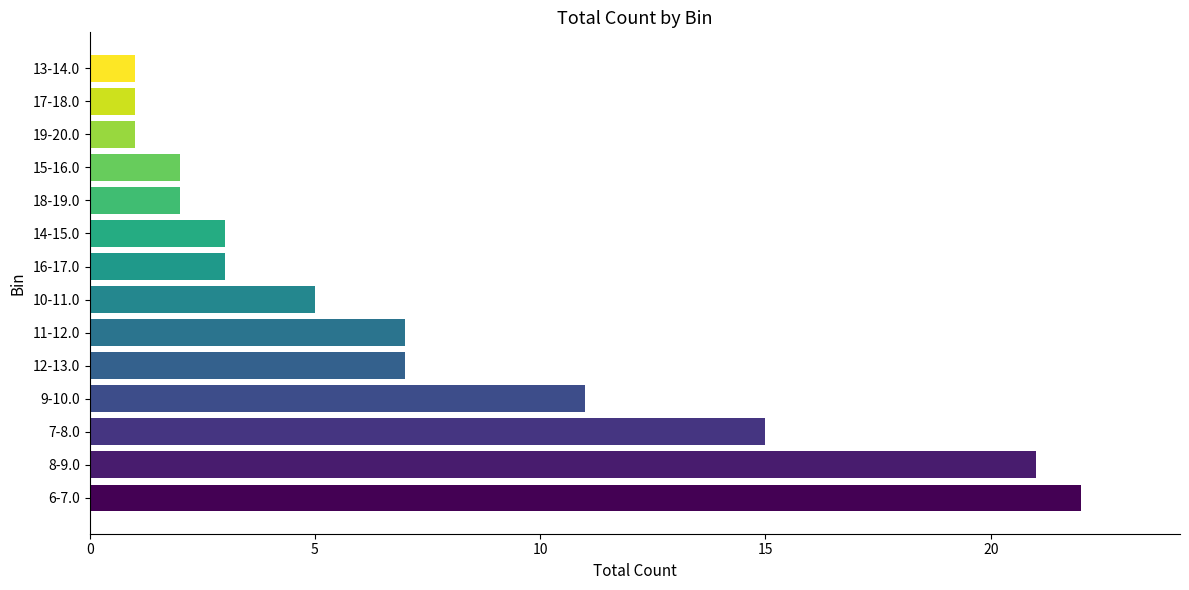

What is the difference between the maximum and second lowest values?

21